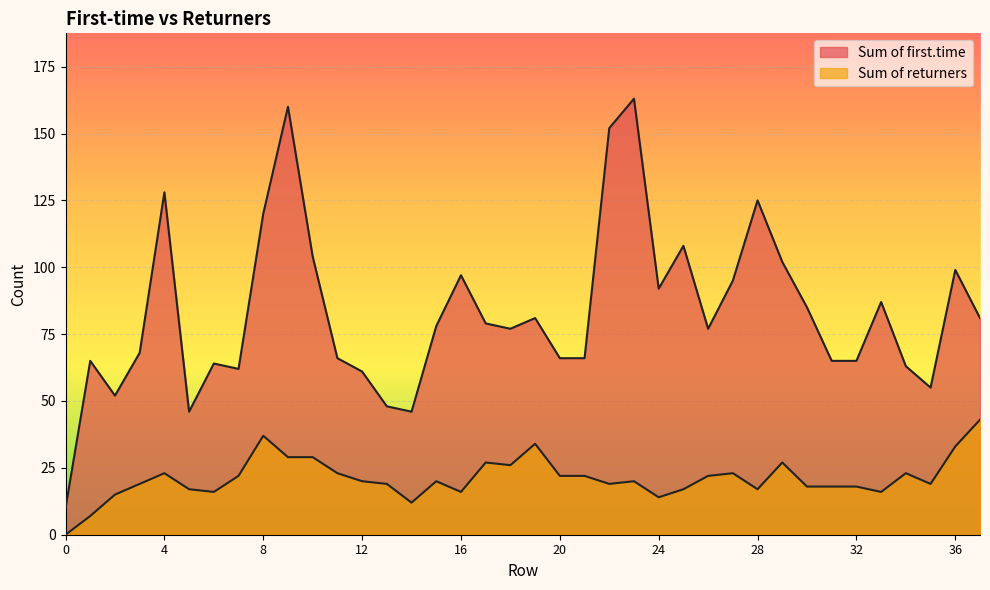

What is the sum of all Sum of returners values?

802